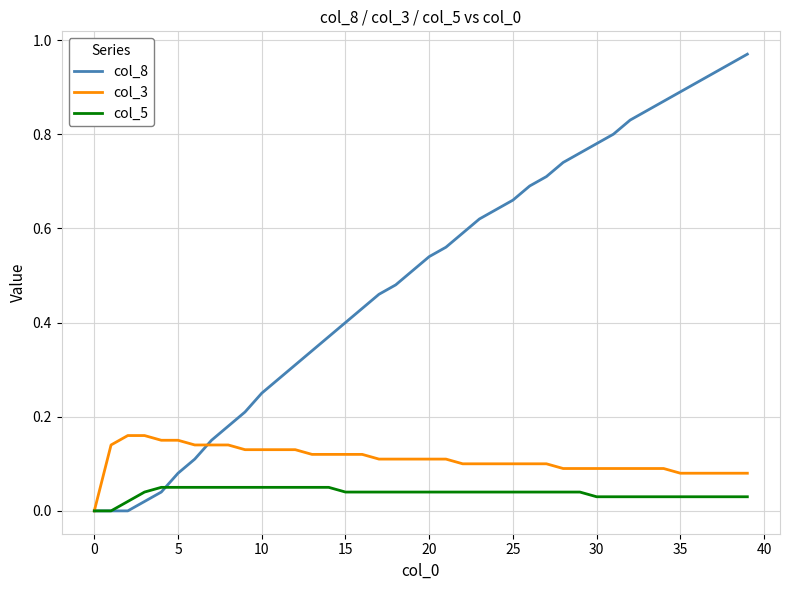

List the series in order of their peak value, lowest first.

col_5, col_3, col_8